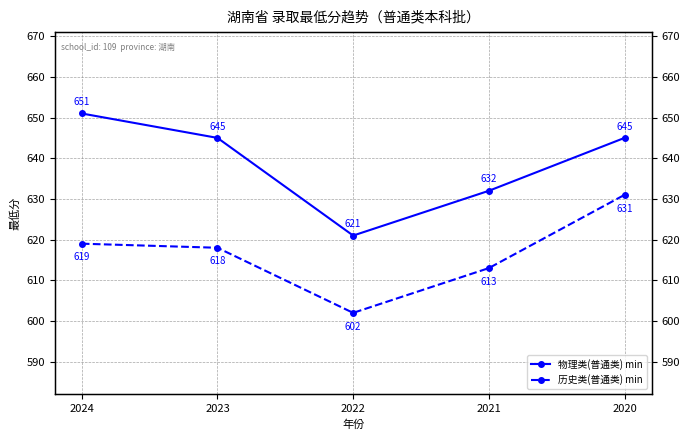

How many lines are shown in the chart?

2